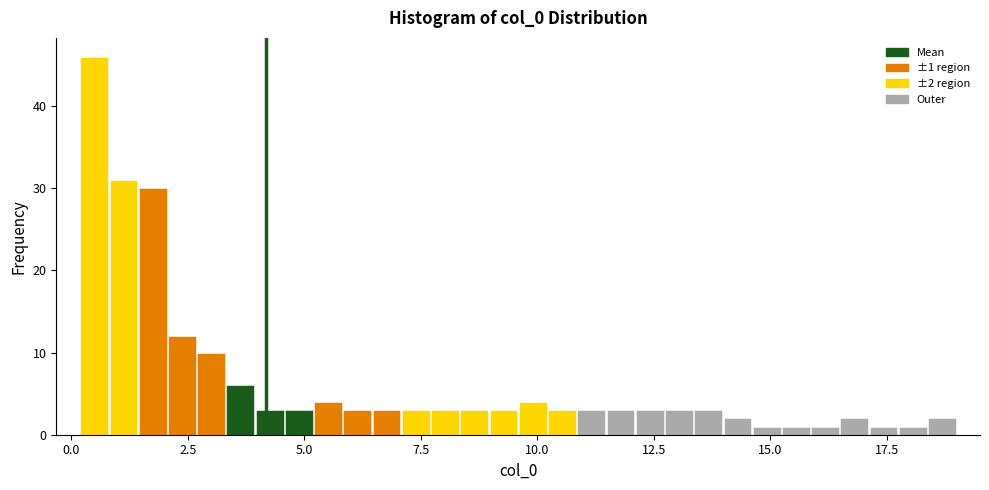

Around what value on the x-axis is the tallest bar? Give the approximate position of its centre, as read against the axis.

0.5